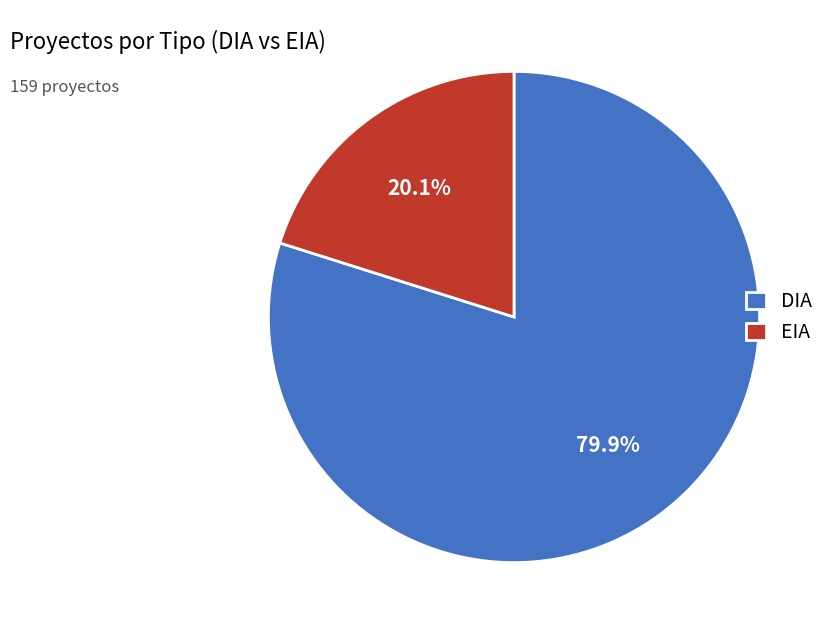

Rank the categories by value from lowest to highest.

EIA, DIA